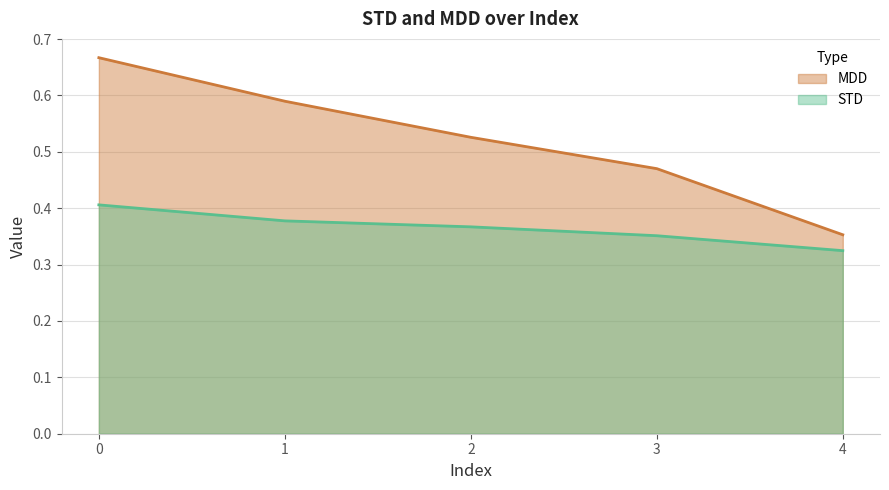

Count the number of categories in the chart.

5